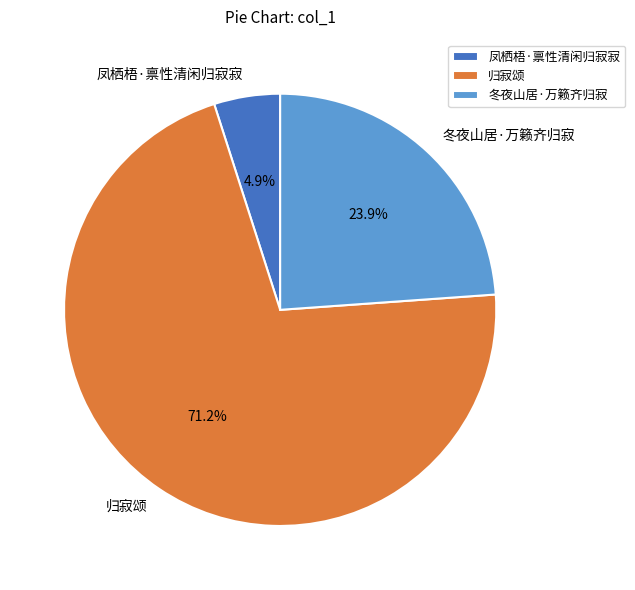

Does 归寂颂 account for over 50% of the chart?

Yes